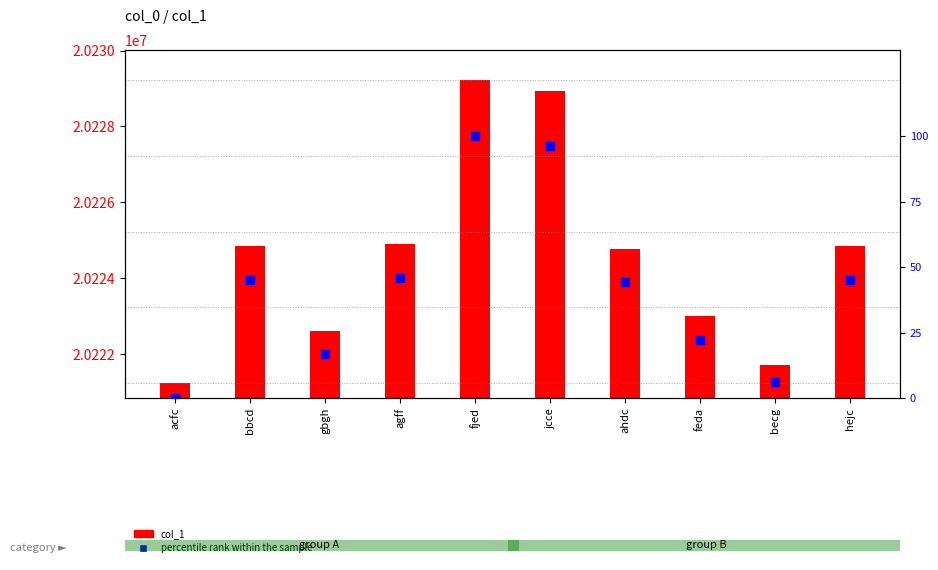

Which series has the largest total across all categories?

col_1